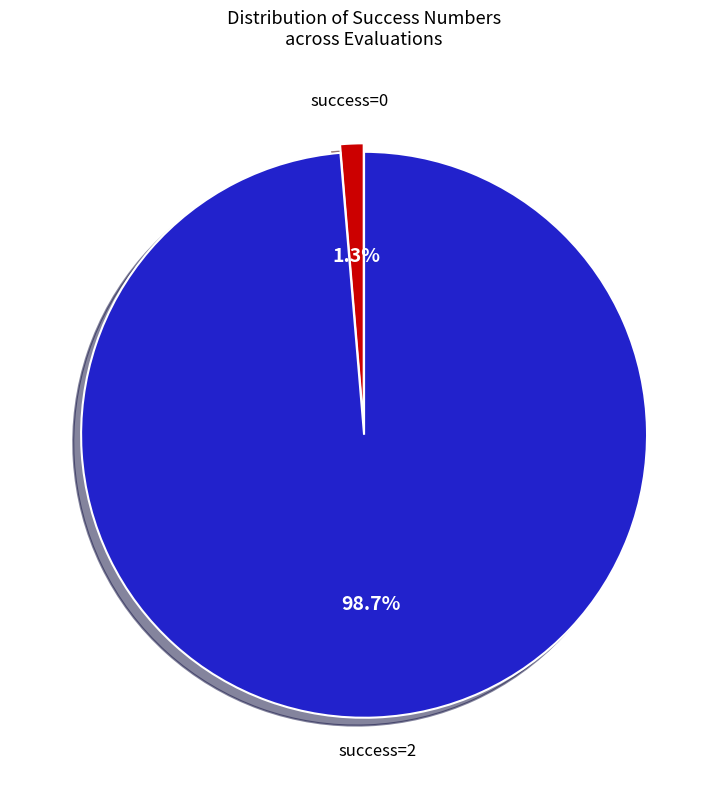

Does any single category account for the majority?

Yes